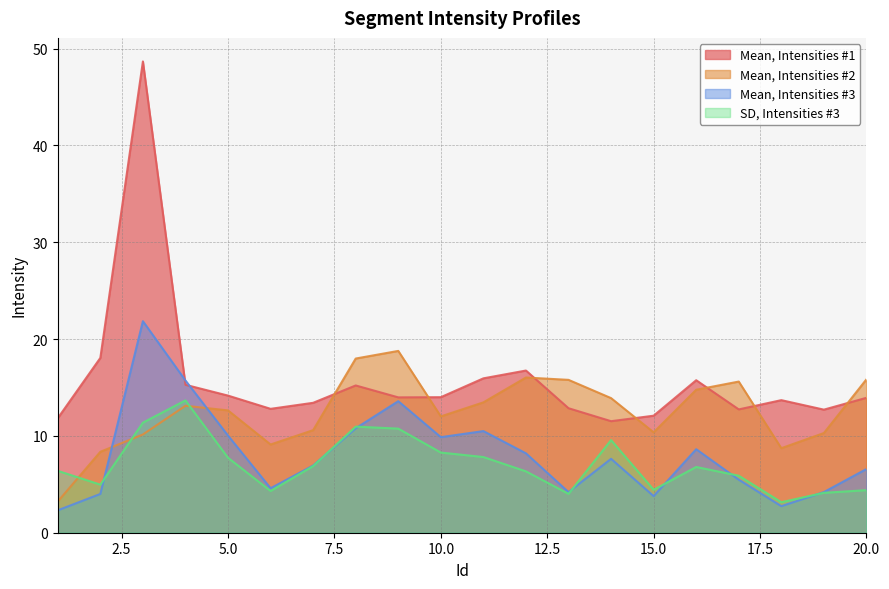

What is the difference between the Mean, Intensities #2 values at 1 and 14?

10.7